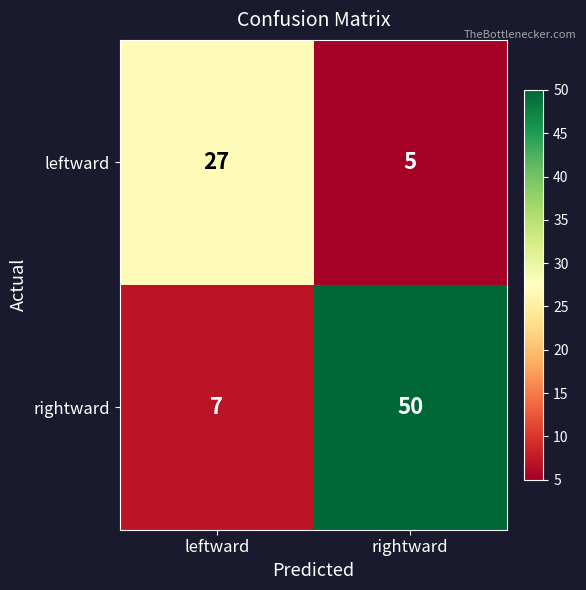

At how many categories does at least one series exceed 25?

2